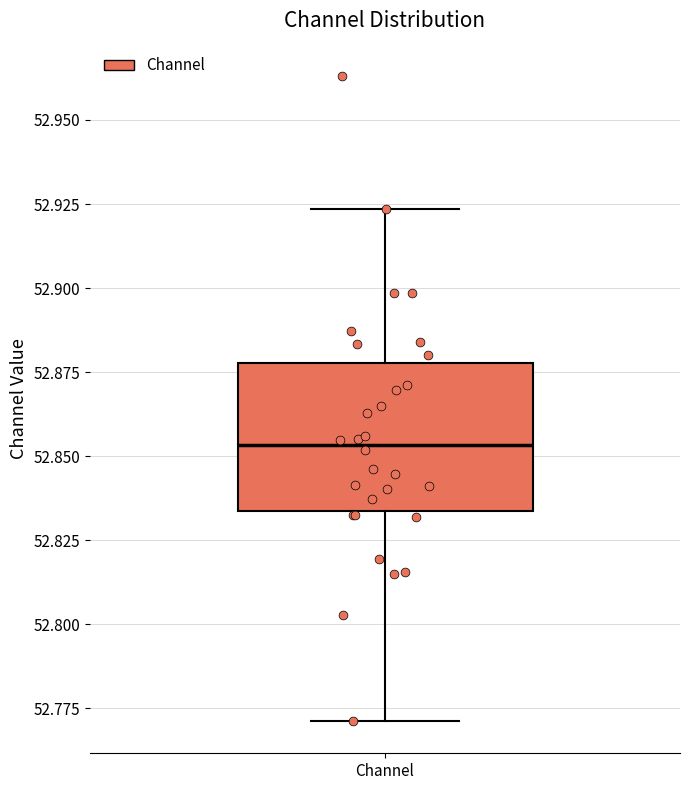

Transcribe this box plot: give where the median line is, the range the box spans, and where the two whiskers end, as read against the y-axis. The values are not printed on the chart, so give them approximately, as read against the axis.

median 52.855, box 52.835 to 52.880, whiskers 52.770 to 52.925